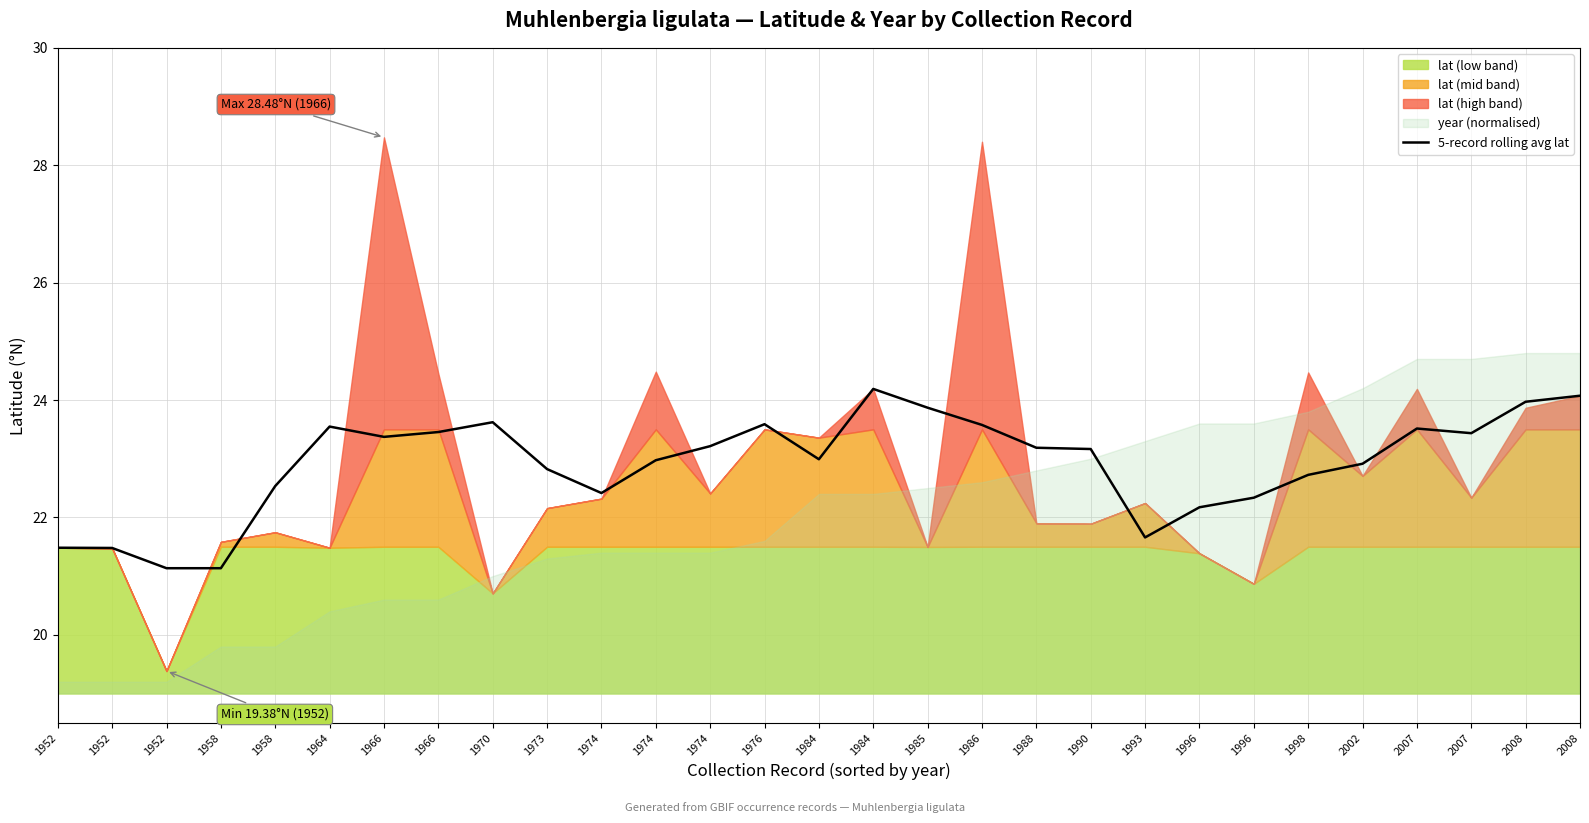

What is the difference between the maximum and minimum values?

3.1